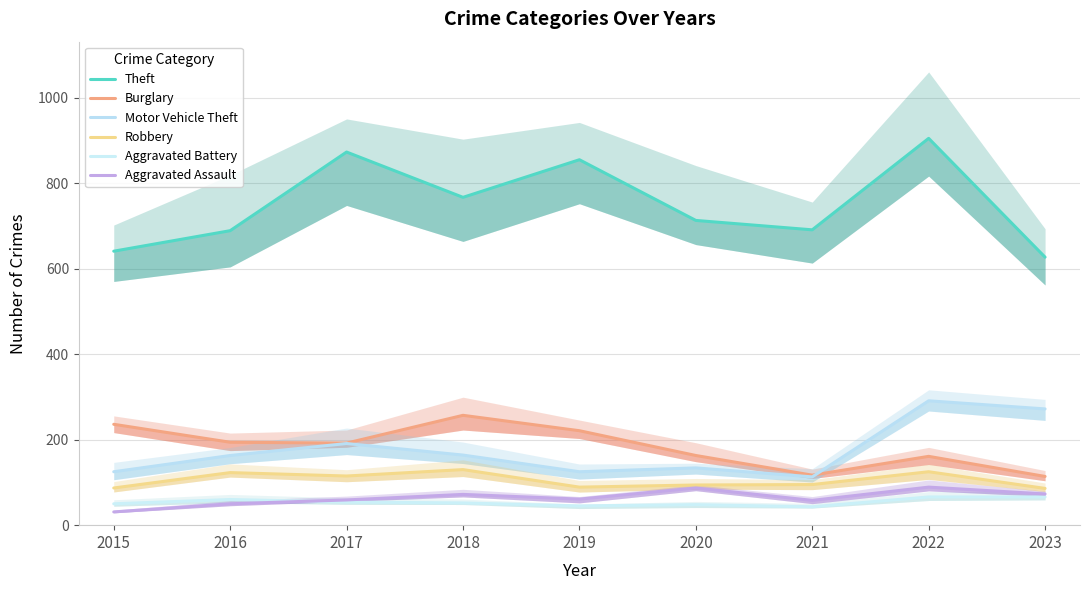

Where does the Burglary series first go above 192?

2015